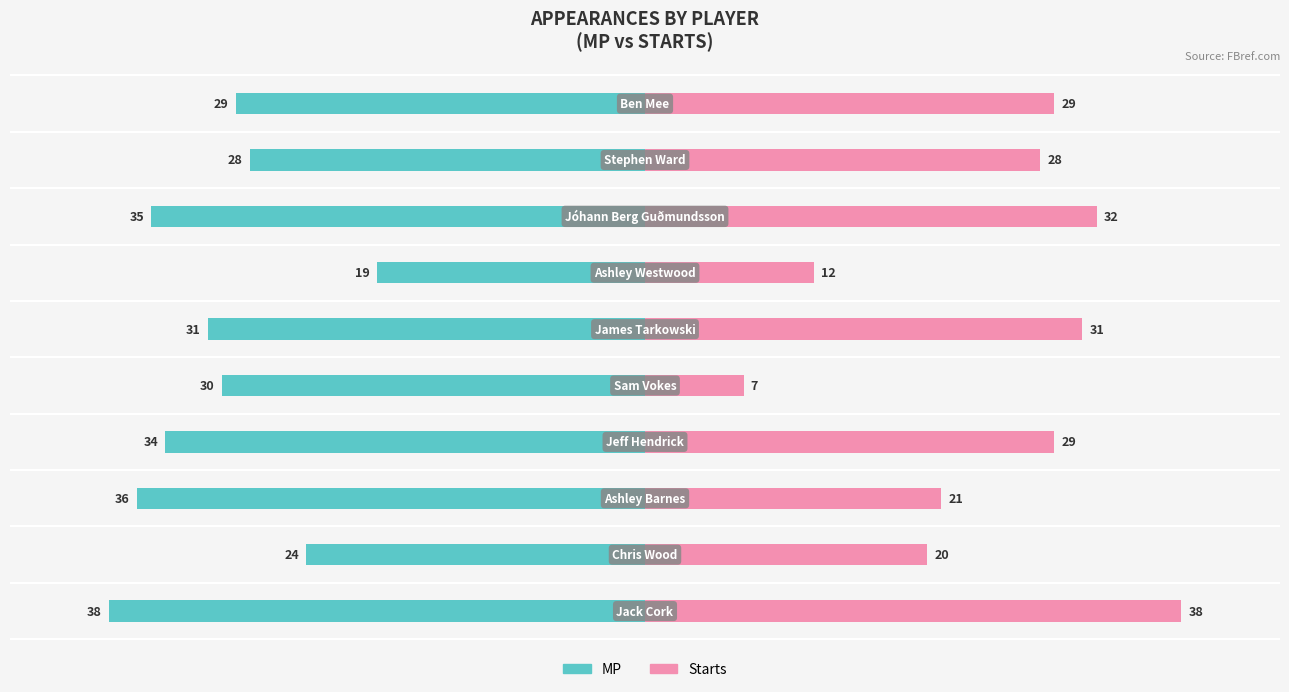

Which series has the widest spread of values?

Starts